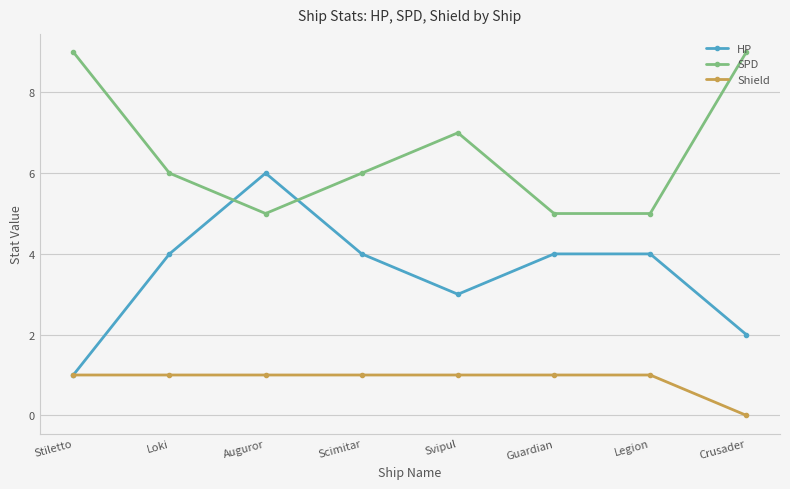

True or false: Shield and SPD intersect in this chart.

False